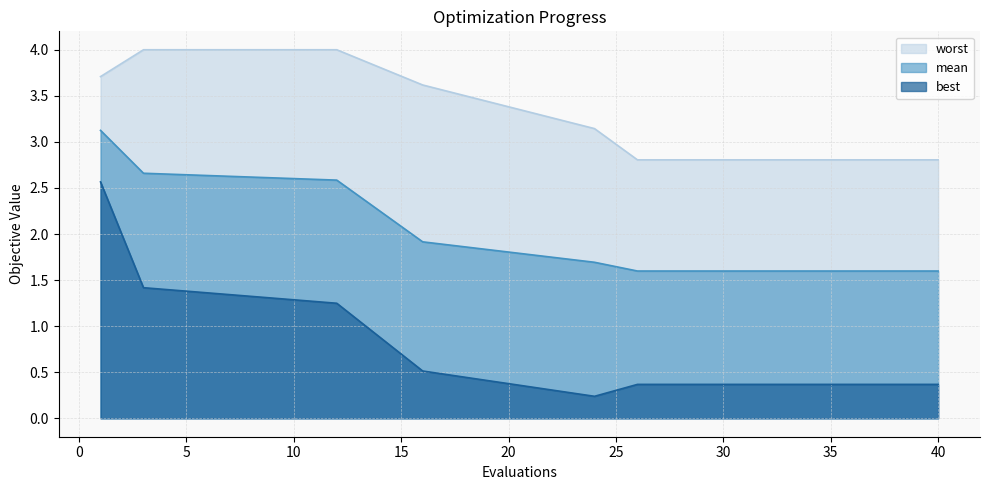

The worst series shows 4.0 at 3. True or false?

True